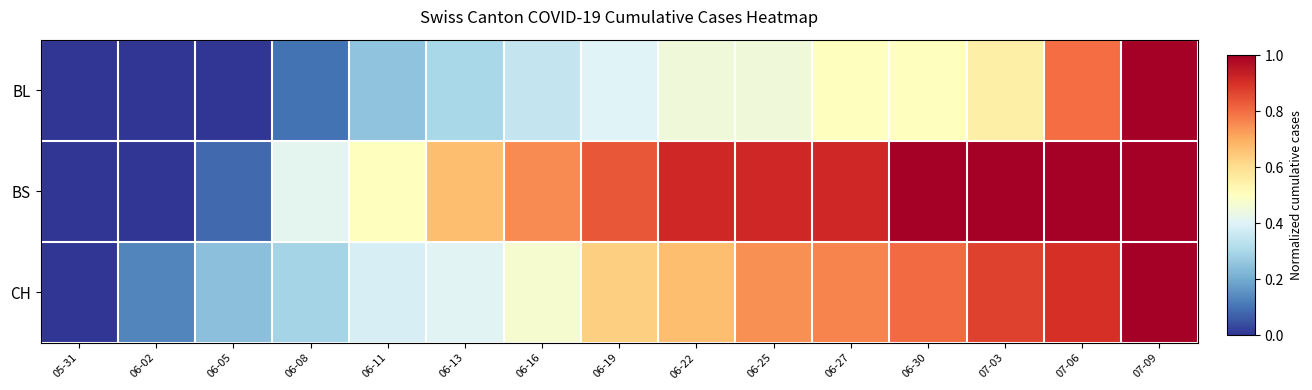

Between 06-05 and 07-03, which series saw the biggest shift?

BS